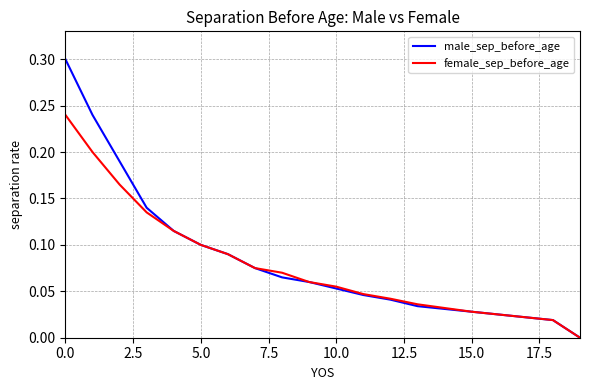

Does the chart display data point markers on the line(s)?

No